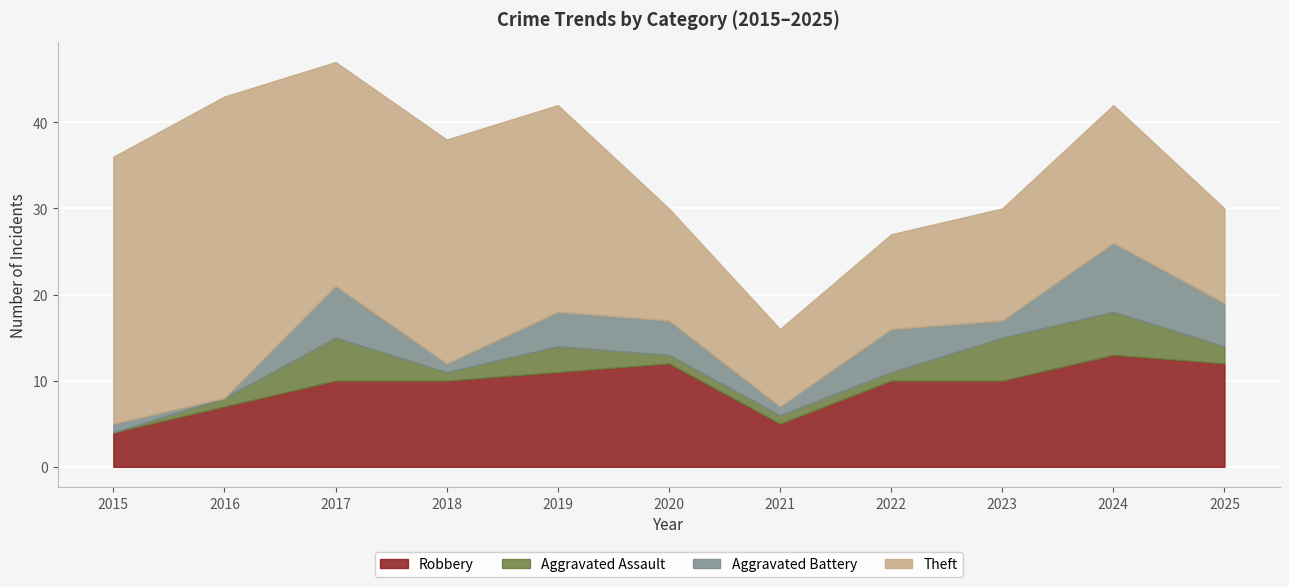

At which category is the sum across all series the highest?

2017